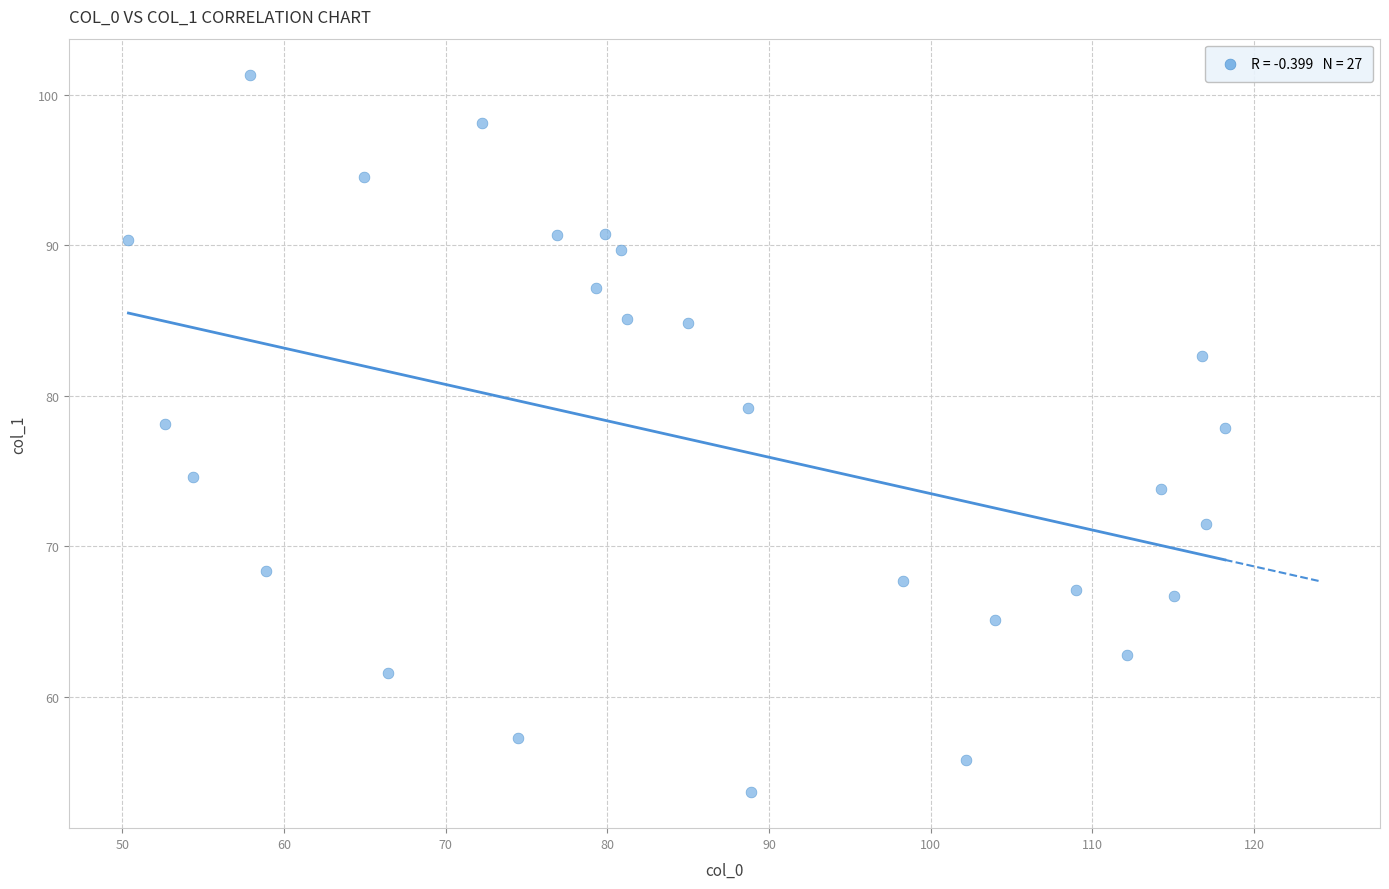

What is the range of Y values (max minus min)?

47.7